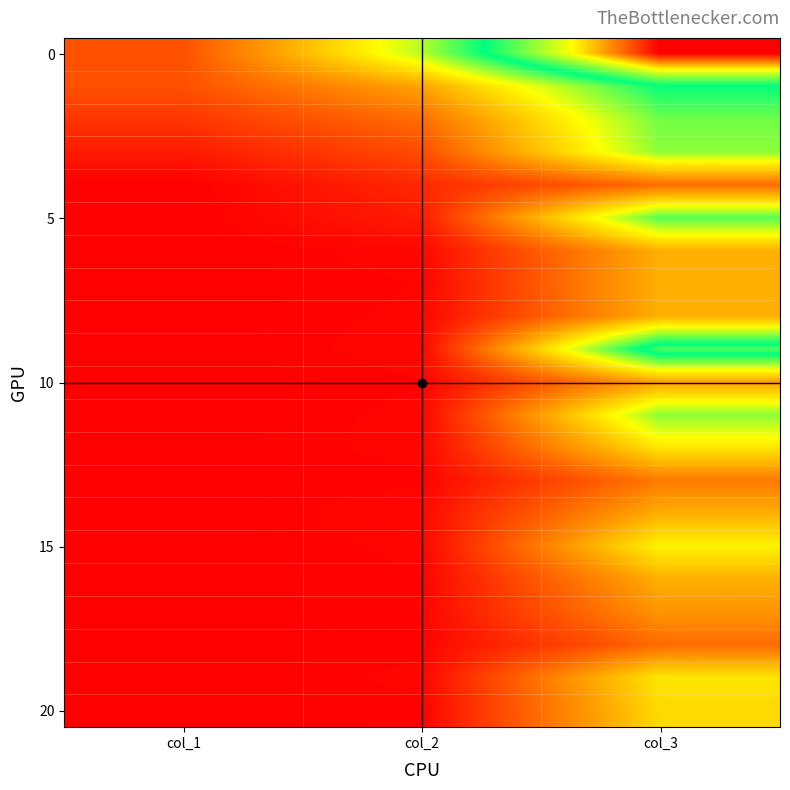

At how many categories does at least one series exceed 0?

3